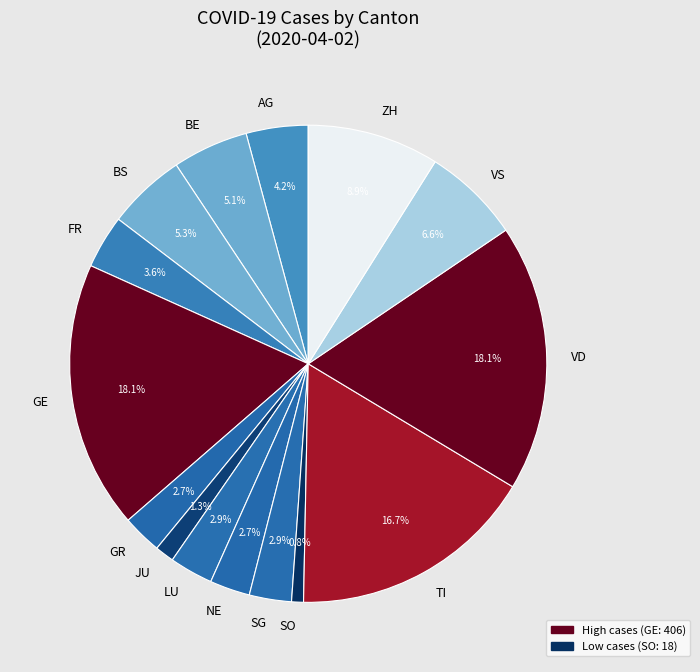

What is the ratio of the value at AG to the value at BE?

0.8